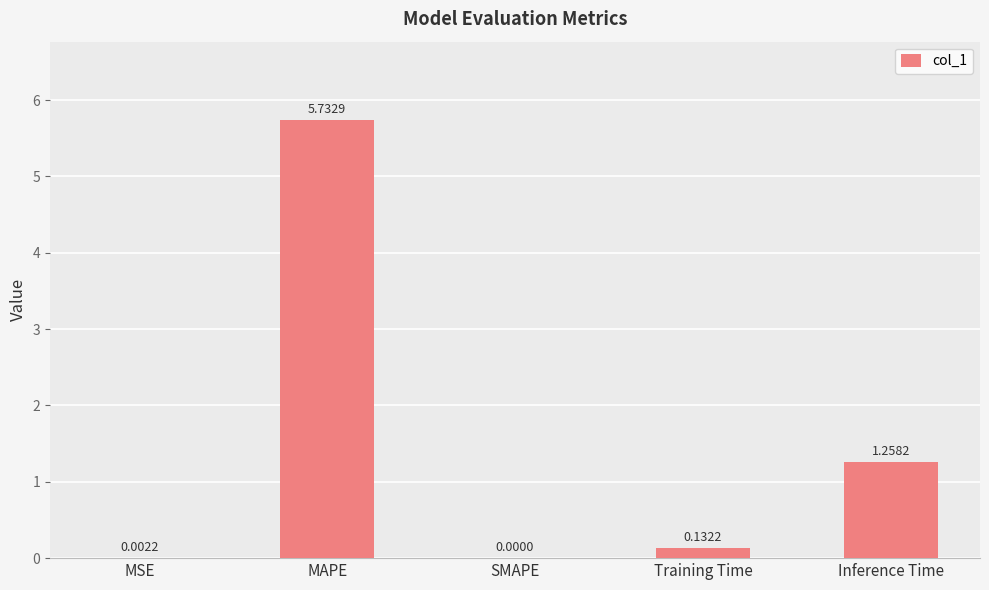

What is the sum of all values?

7.1